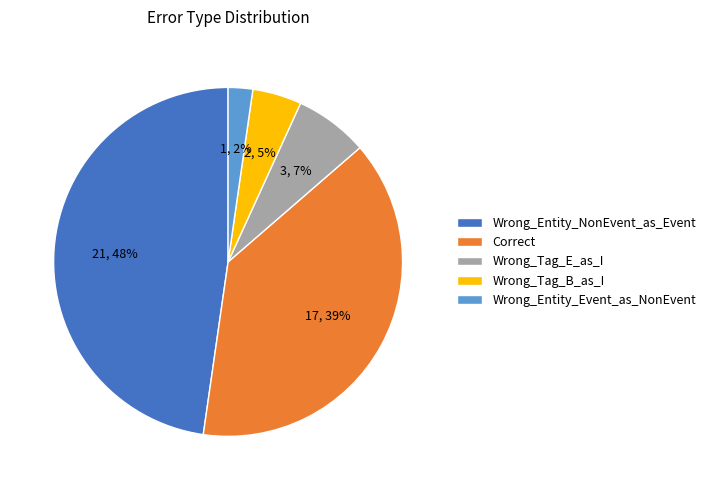

Which has a higher value, Wrong_Entity_Event_as_NonEvent or Wrong_Entity_NonEvent_as_Event?

Wrong_Entity_NonEvent_as_Event